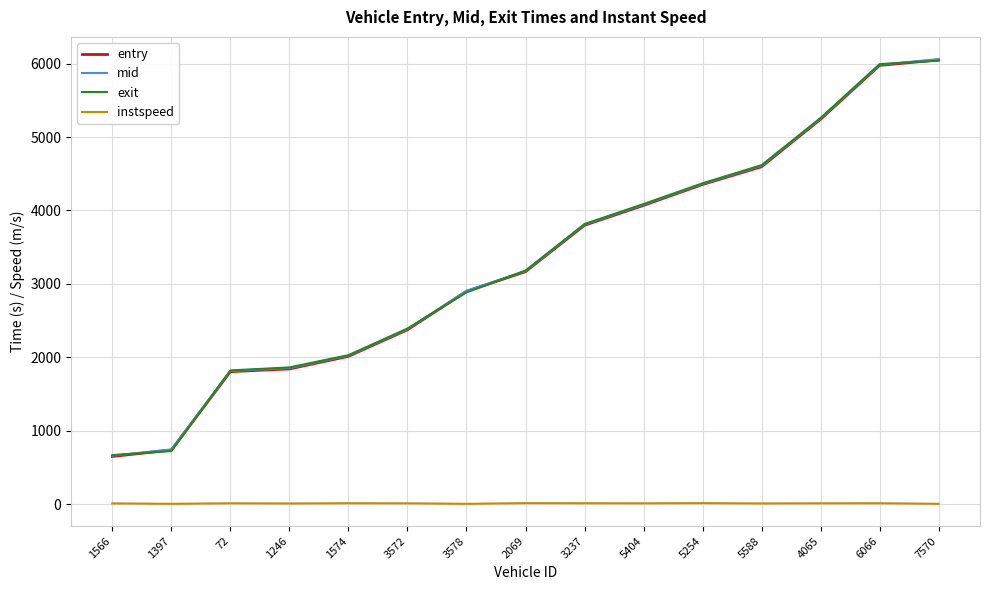

Which series has the largest range (max minus min)?

mid